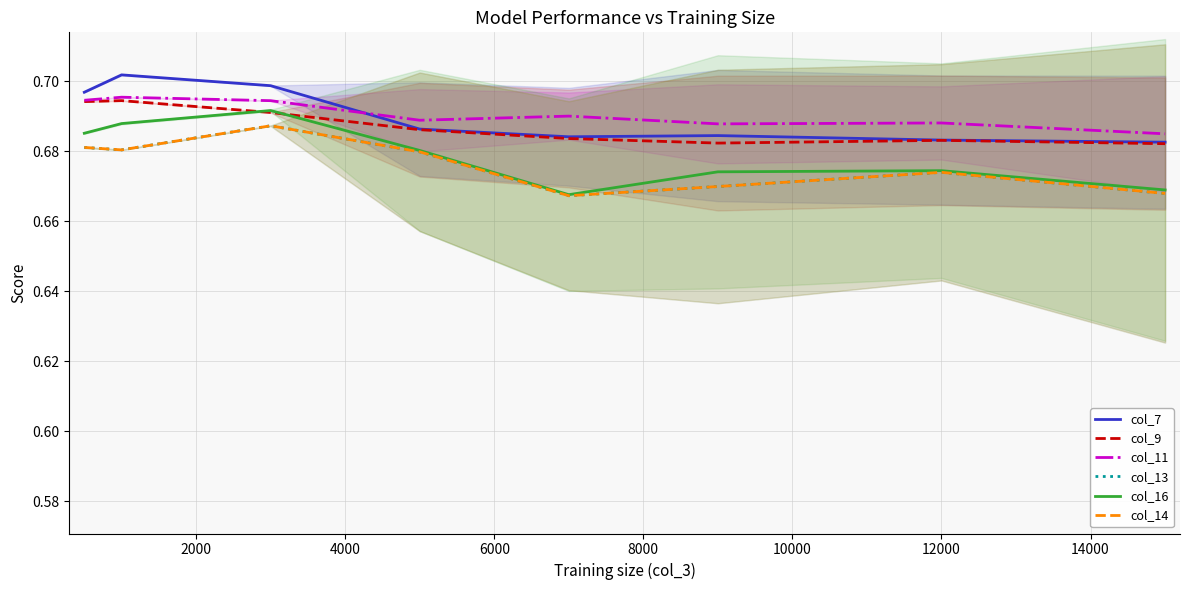

How many interior local peaks does the col_13 series have?

2